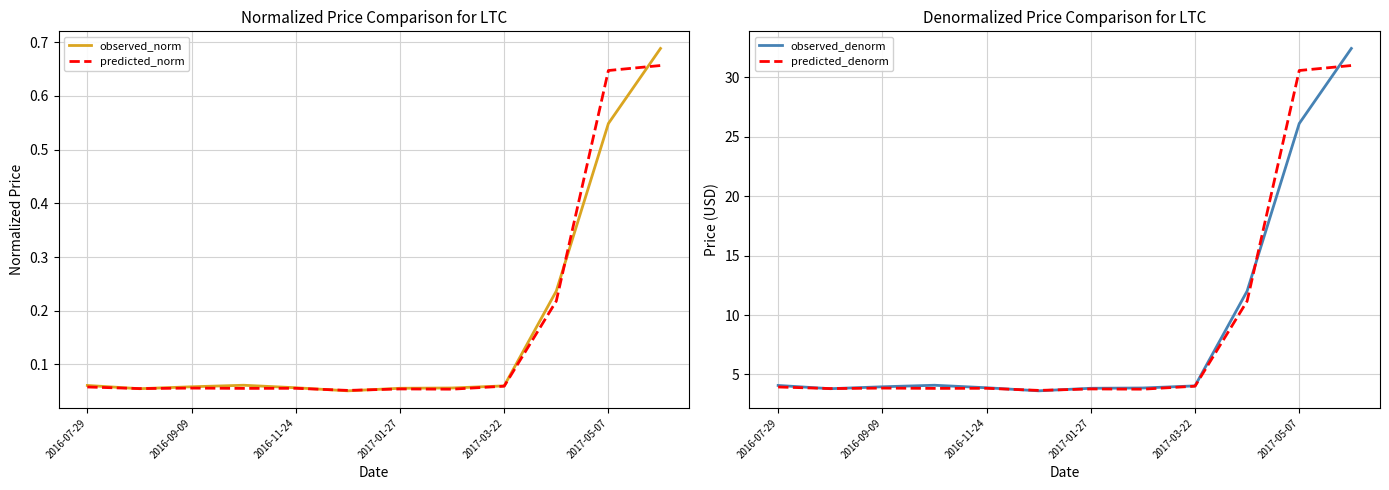

Is it true that observed_norm equals 0.9 at 2017-05-07?

False